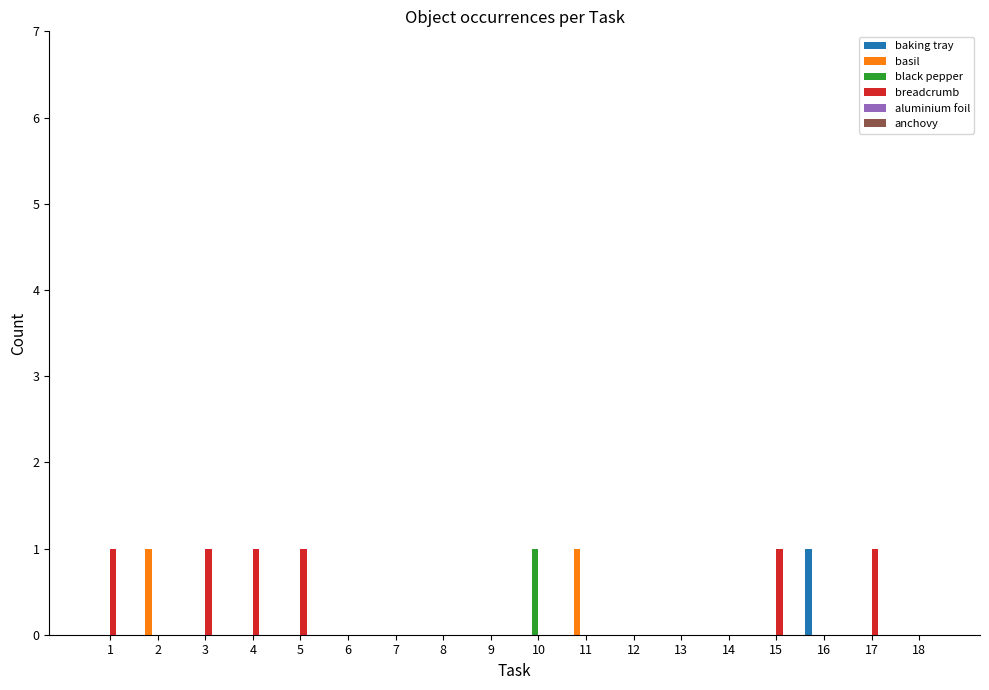

The breadcrumb series shows 1 at 5. True or false?

True